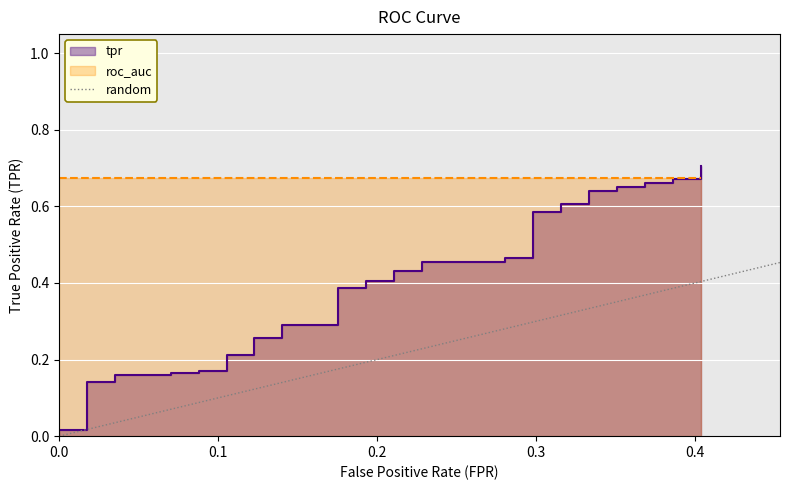

Rank the categories by value from highest to lowest.

0.1, 0.0